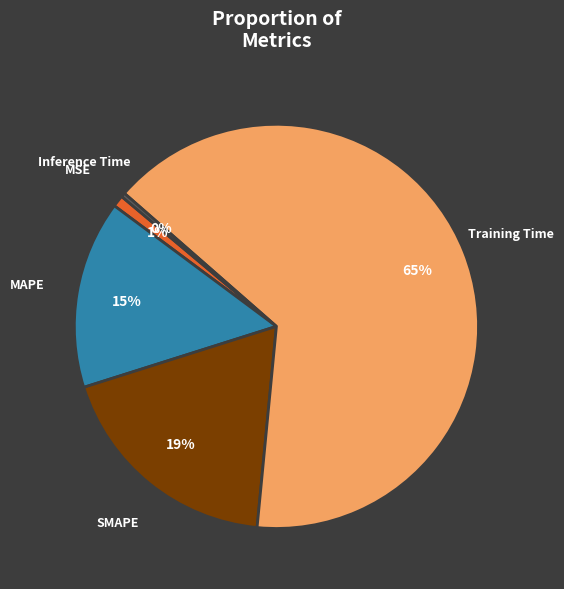

To the nearest percent, what portion does MSE represent?

1%